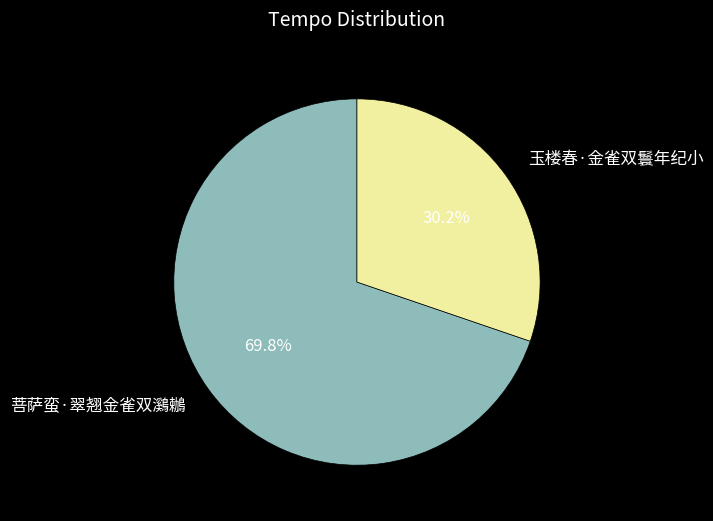

What portion of the pie excludes 玉楼春·金雀双鬟年纪小?

69.8%